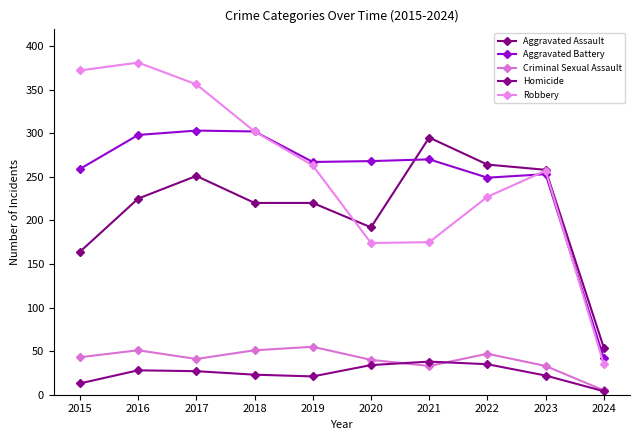

What is the value of the Criminal Sexual Assault point at the 1st from the left?

43